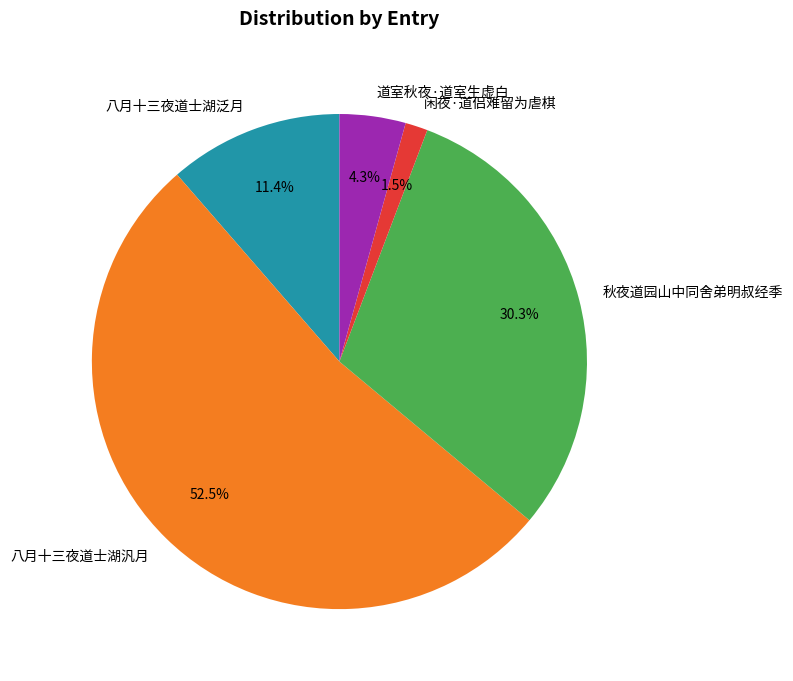

Which has a higher value, 闲夜·道侣难留为虐棋 or 秋夜道园山中同舍弟明叔经季?

秋夜道园山中同舍弟明叔经季